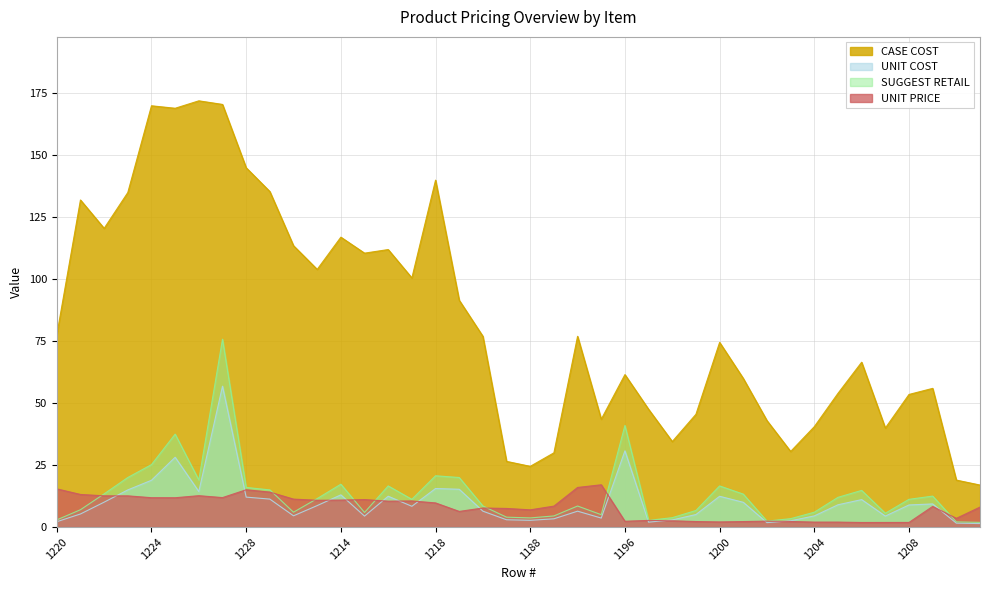

Is it true that UNIT COST equals 9.5 at 1219?

False